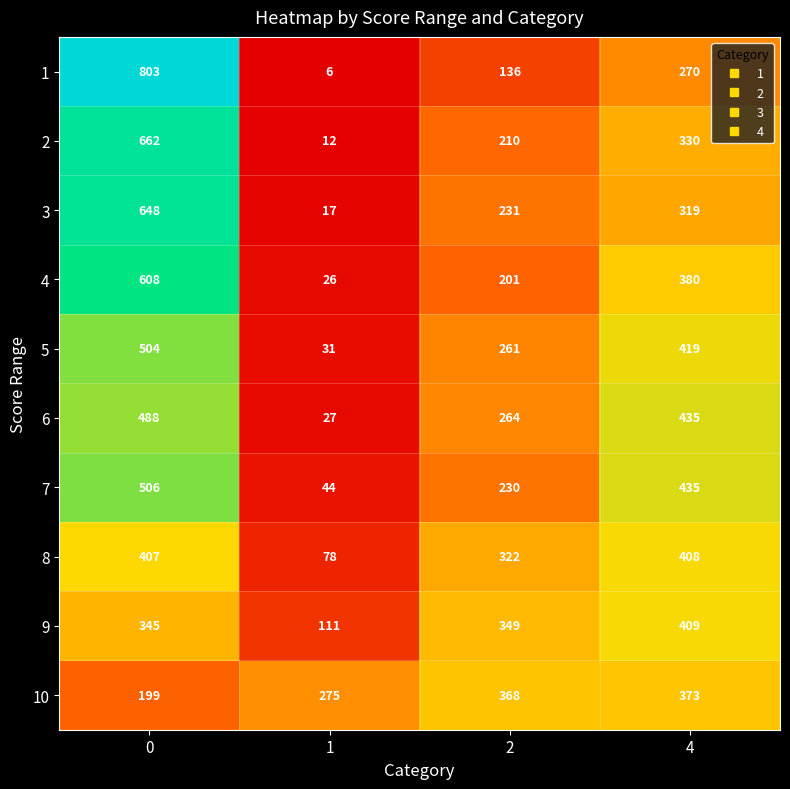

What is the difference between the 9 values at 4 and 2?

60